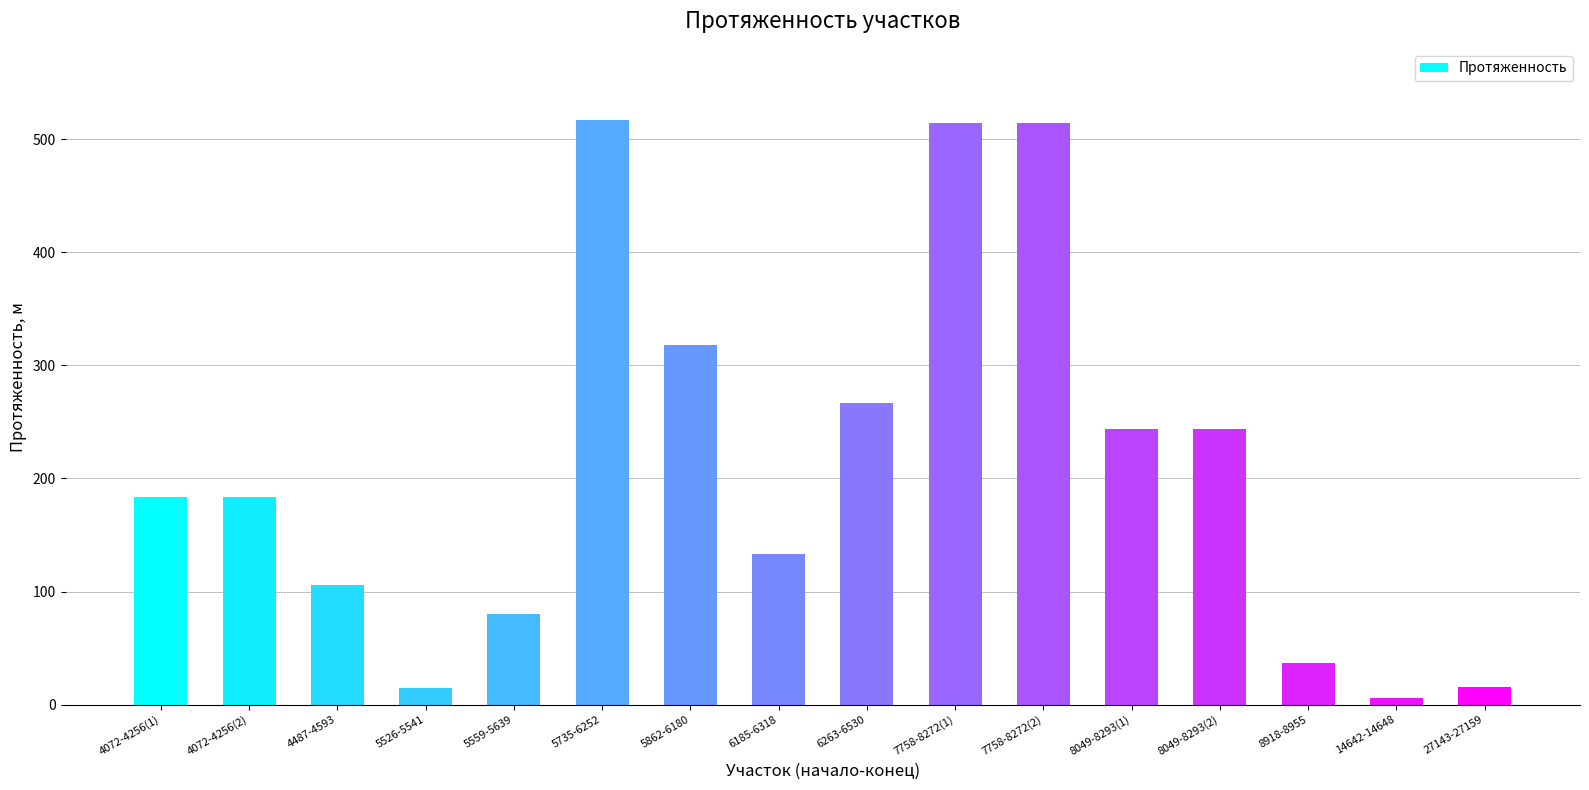

What is the label of the 14th bar from the right?

4487-4593